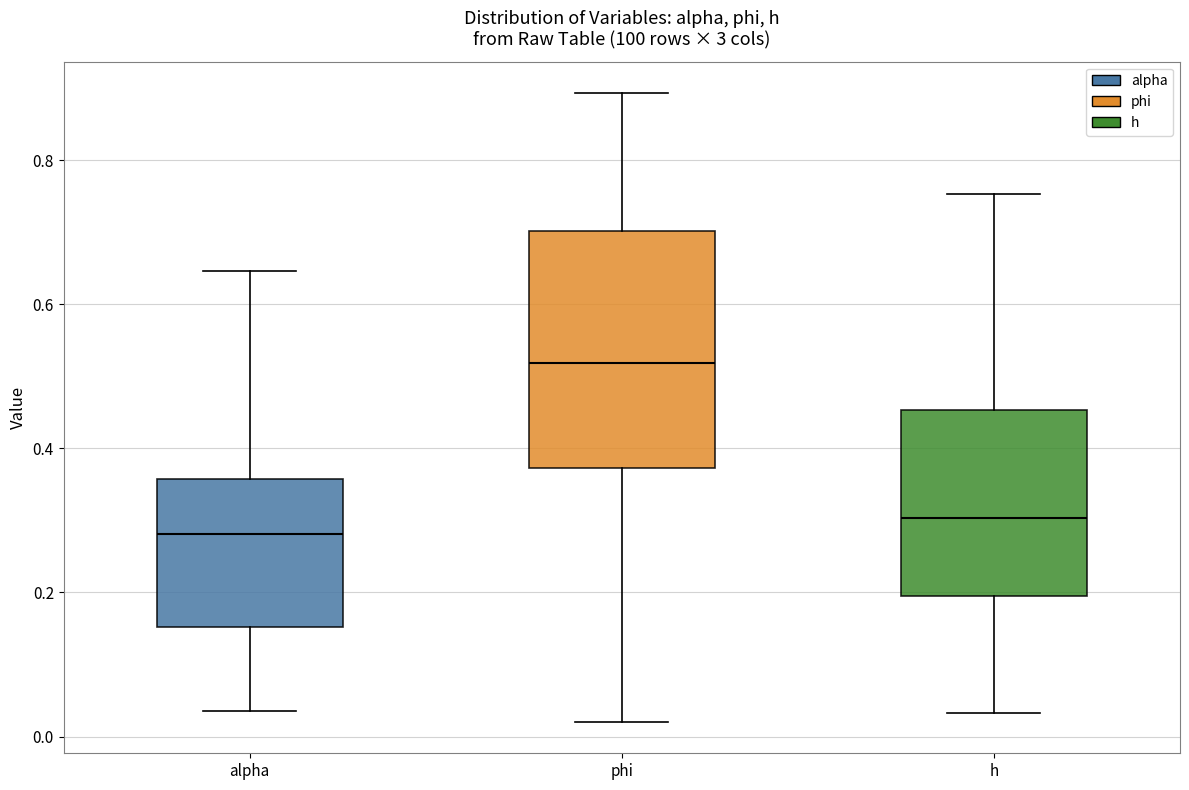

Reading left to right, read every box against the y-axis: the position of its median line, the range the box covers, and the ends of its whiskers. The values are not printed on the chart, so give them approximately, as read against the axis.

alpha: median 0.28, box 0.16 to 0.36, whiskers 0.04 to 0.64
phi: median 0.52, box 0.38 to 0.70, whiskers 0.02 to 0.90
h: median 0.30, box 0.20 to 0.46, whiskers 0.04 to 0.76